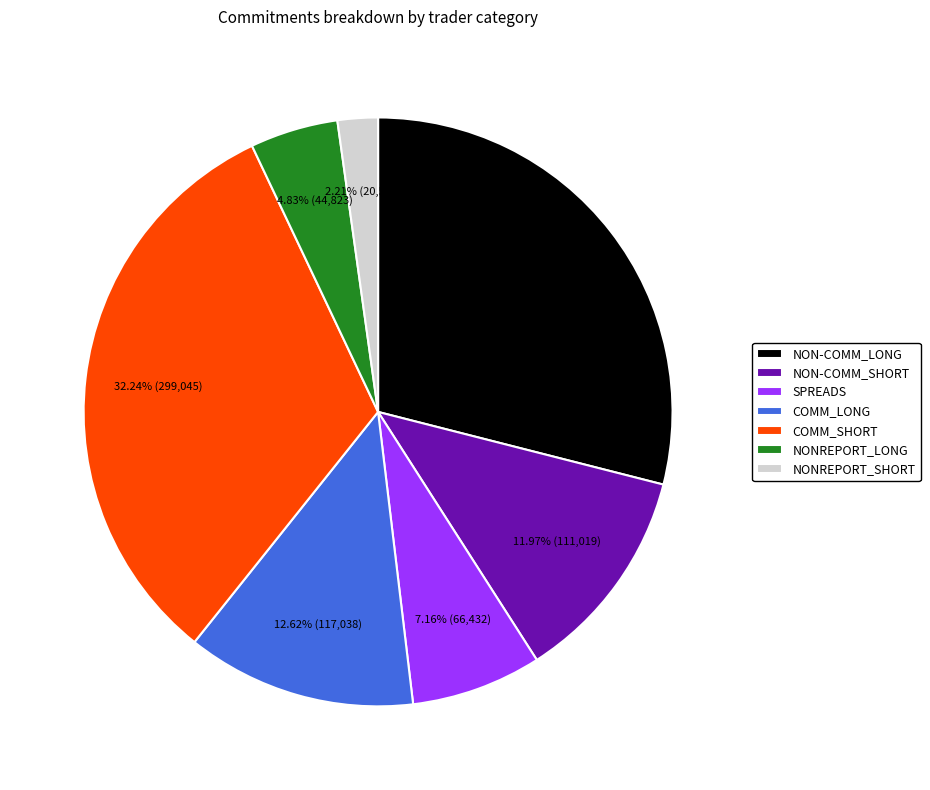

What portion of the pie excludes NONREPORT_LONG?

95.2%